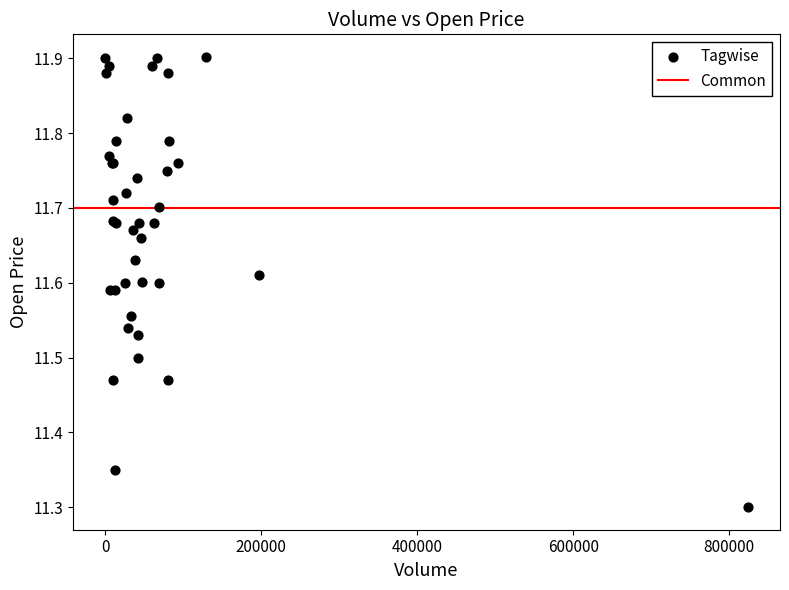

What Y value in the scatter plot is closest to 11?

11.3